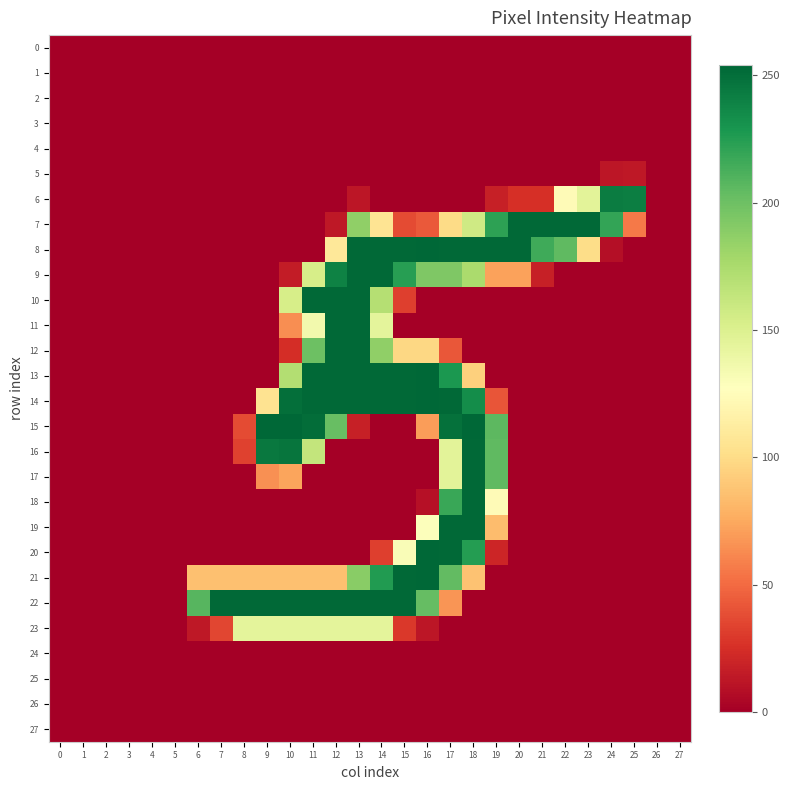

Rank the series by their maximum value, from highest to lowest.

8, 13, 14, 15, 20, 21, 7, 9, 10, 11, 12, 16, 17, 18, 19, 22, 6, 23, 5, 0, 1, 2, 3, 4, 24, 25, 26, 27